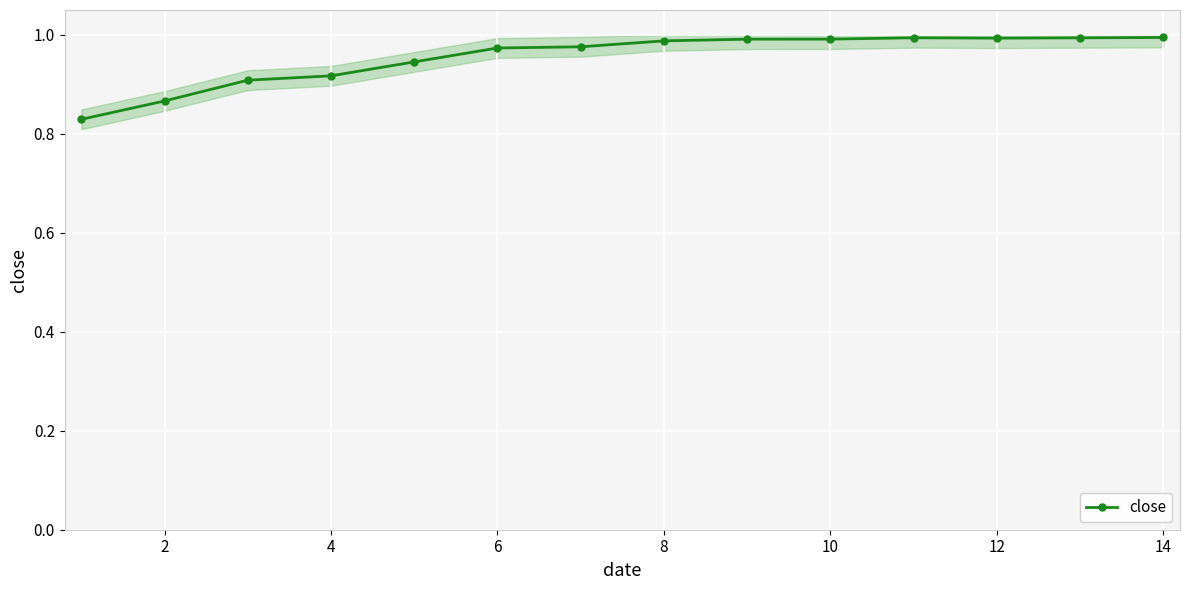

Is it true that close equals 0.4 at 2?

False